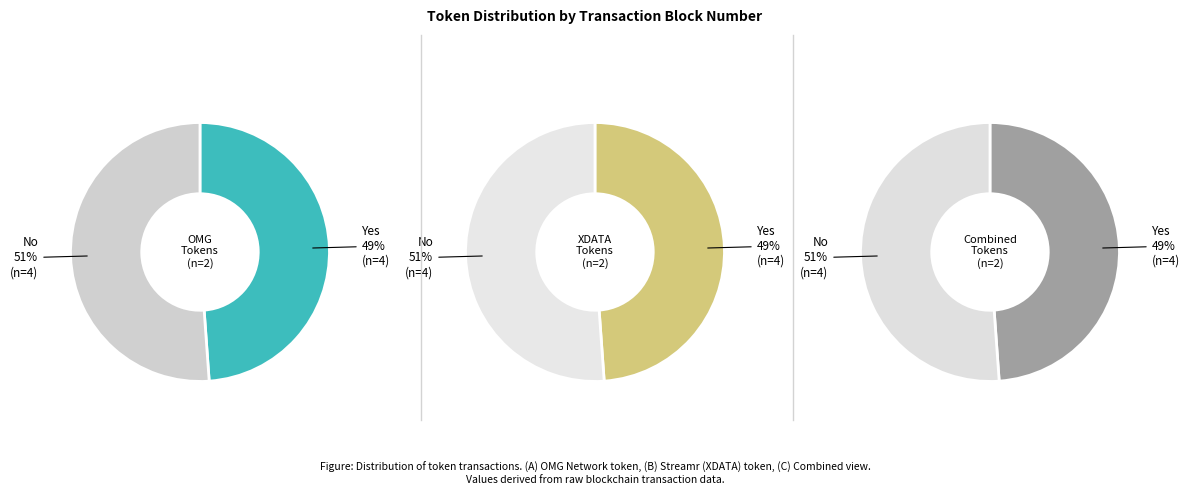

How many segments does this pie chart have?

2